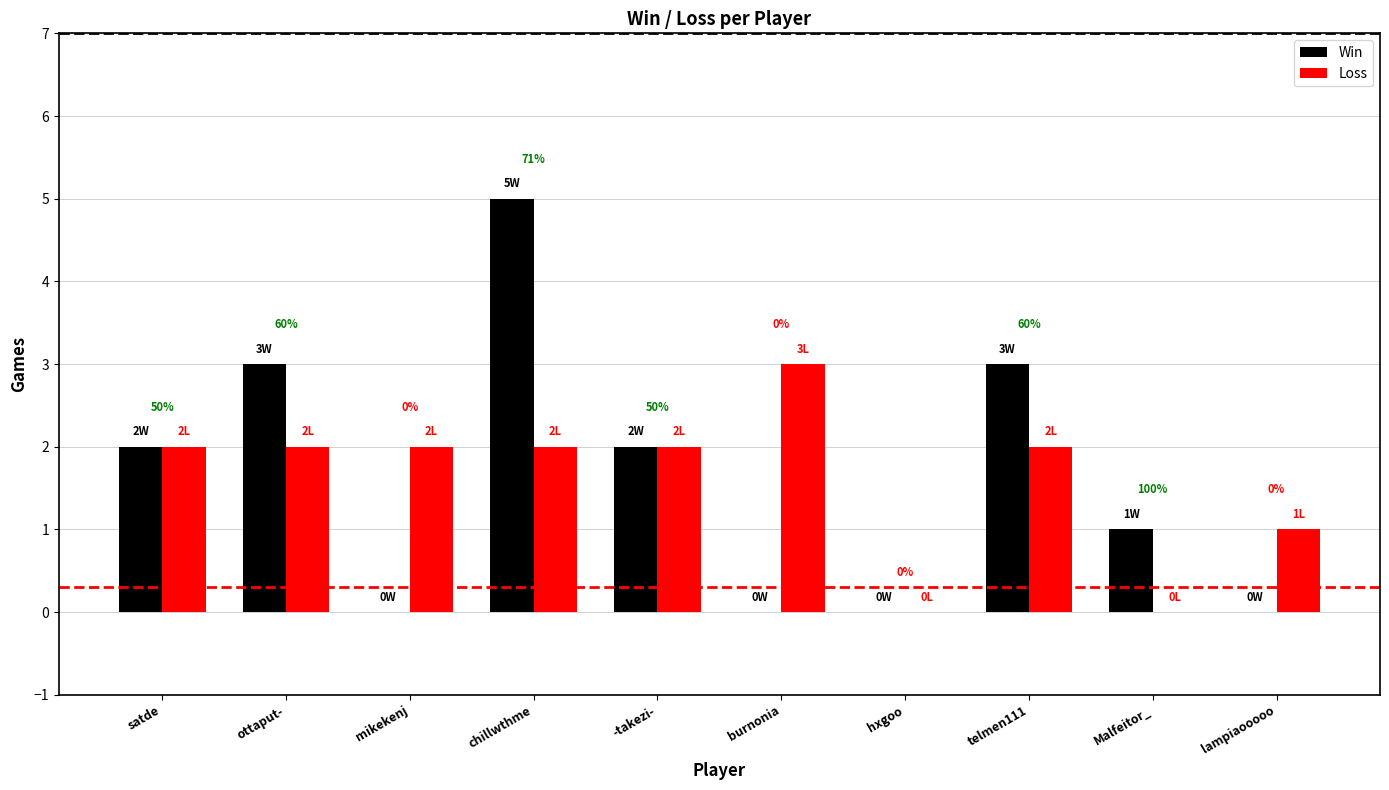

What is the maximum value shown in the chart?

5